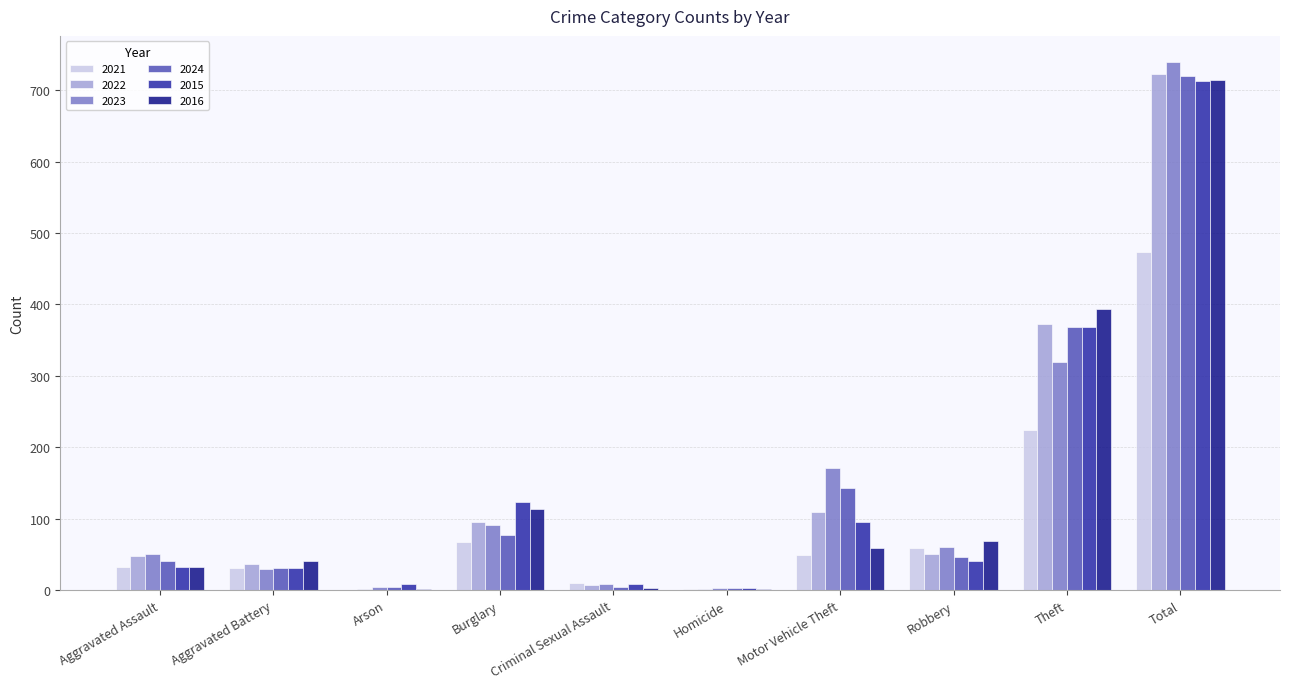

The value of 2022 at Aggravated Assault is 48. True or false?

True